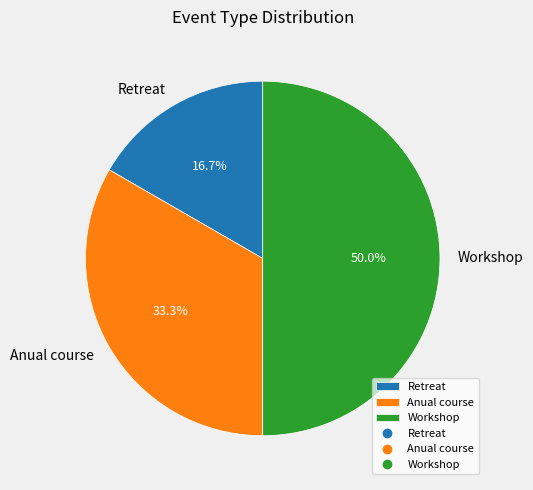

The Workshop slice represents 65% of the pie. True or false?

False